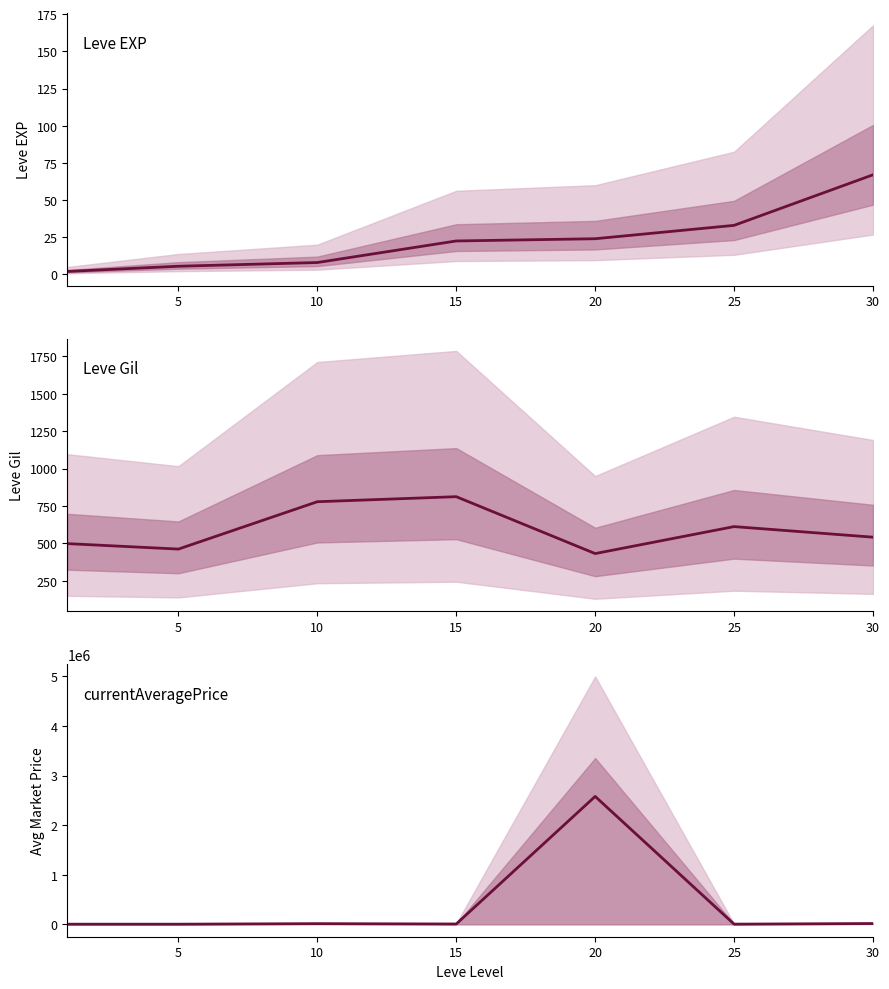

Count the number of categories in the chart.

7